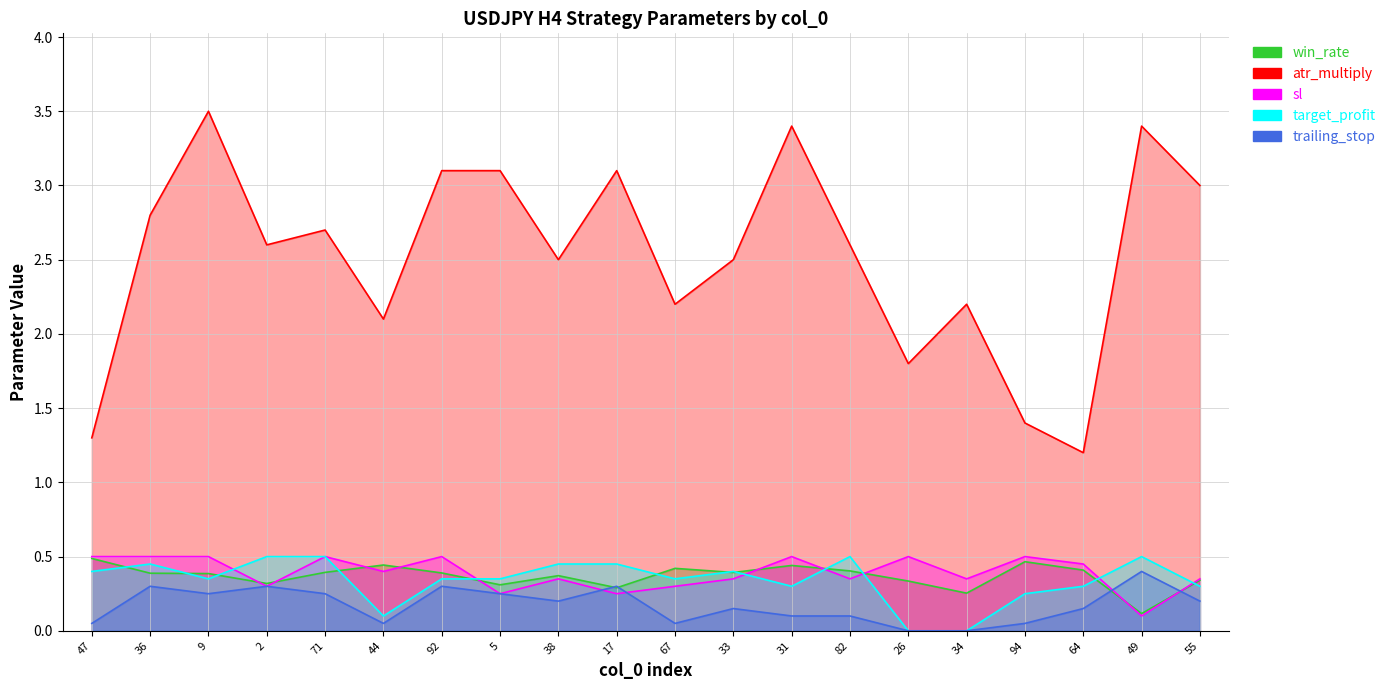

True or false: atr_multiply has a value of 2.2 at 94.

False